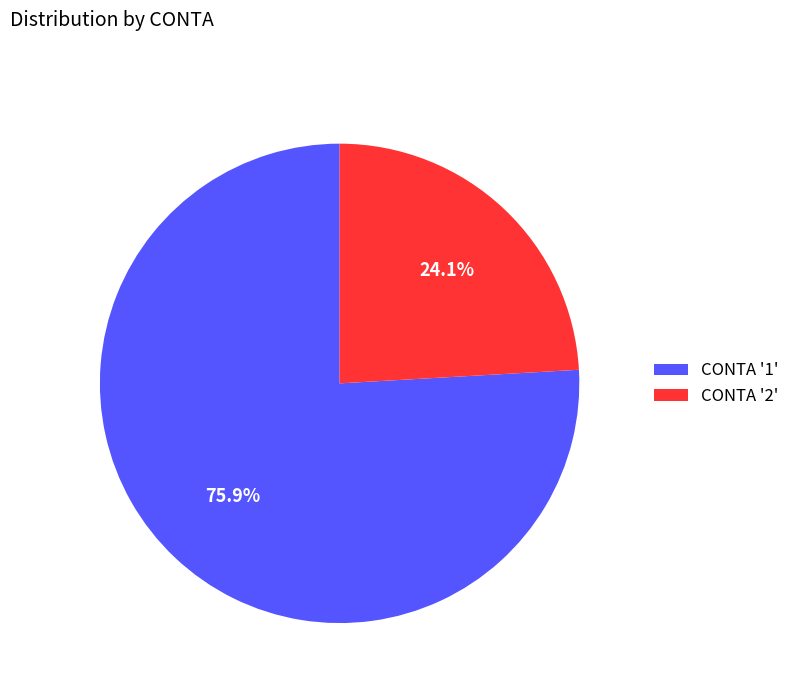

What is the ratio of the value at CONTA '1' to the value at CONTA '2'?

3.1